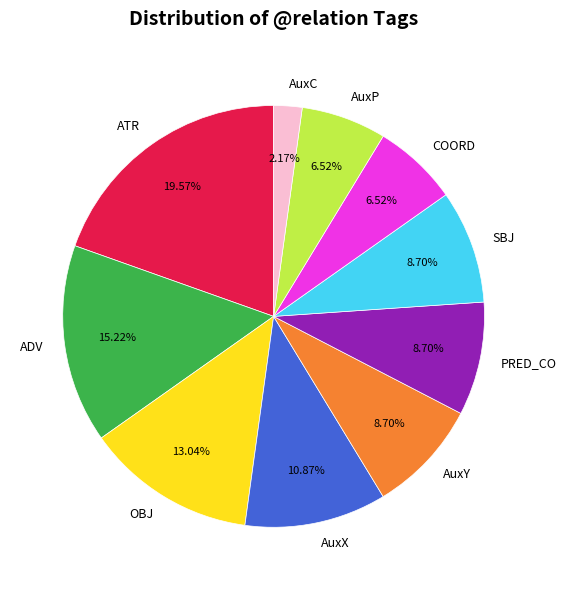

What is the smallest slice in the pie chart?

AuxC